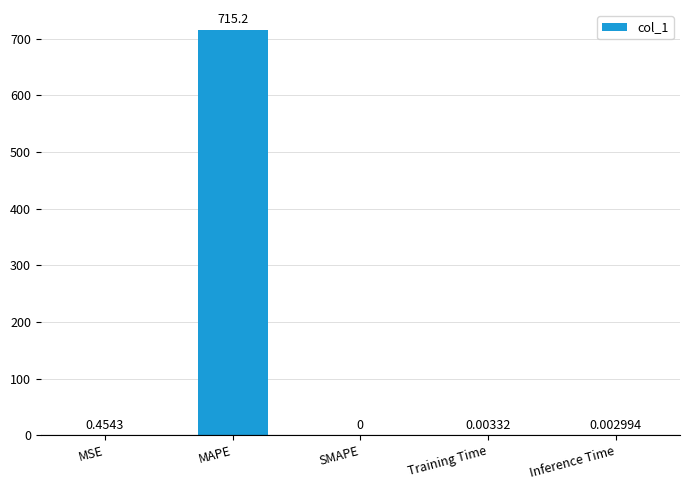

Between MSE and Training Time, which is larger?

MSE